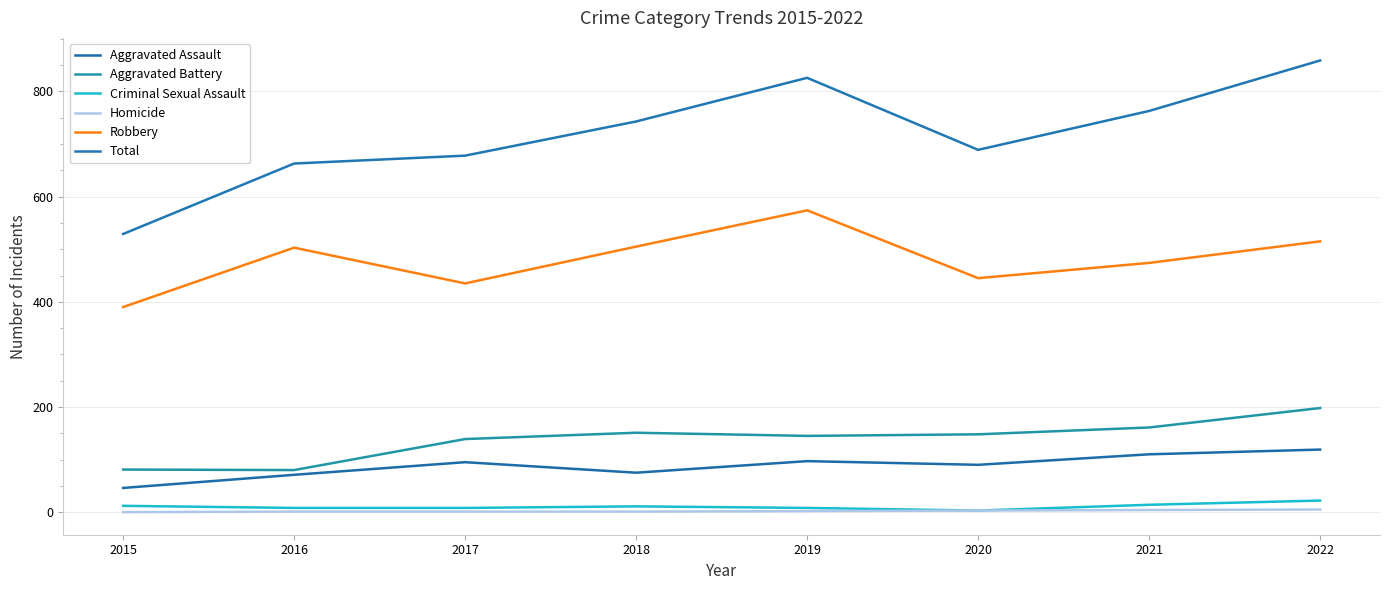

Between 2015 and 2016, which is larger?

2016